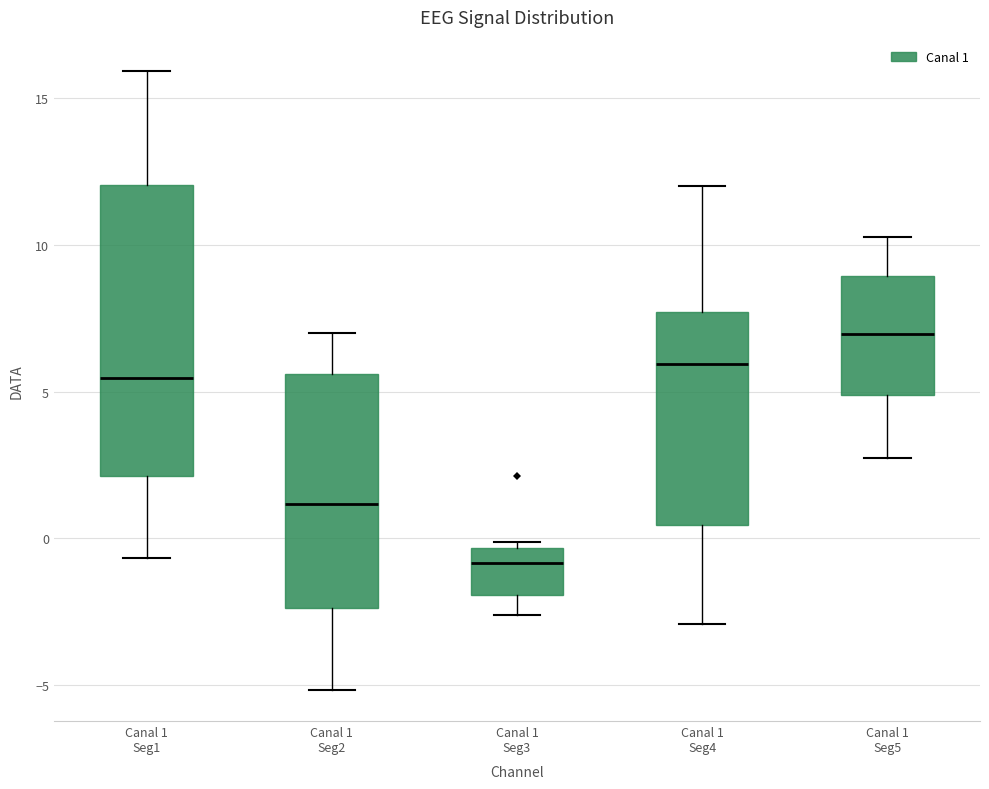

Which box is the tallest, from its lower edge to its upper edge?

Canal 1 Seg1